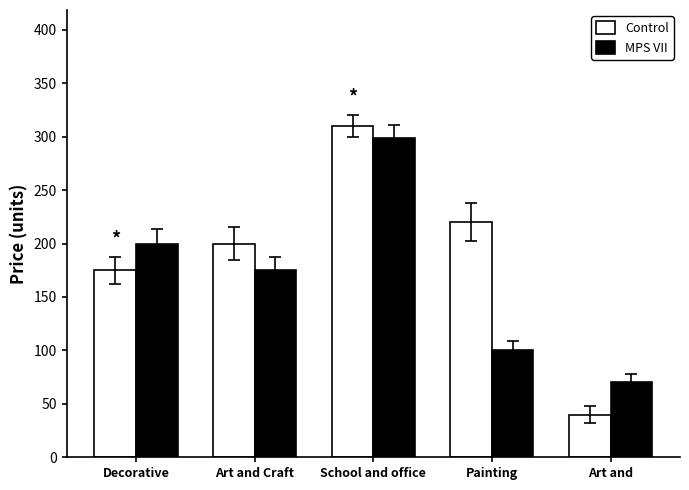

Reading left to right, what are all the values shown in this chart?

Control: 175	200	310	220	40
MPS VII: 200	175	299	100	70